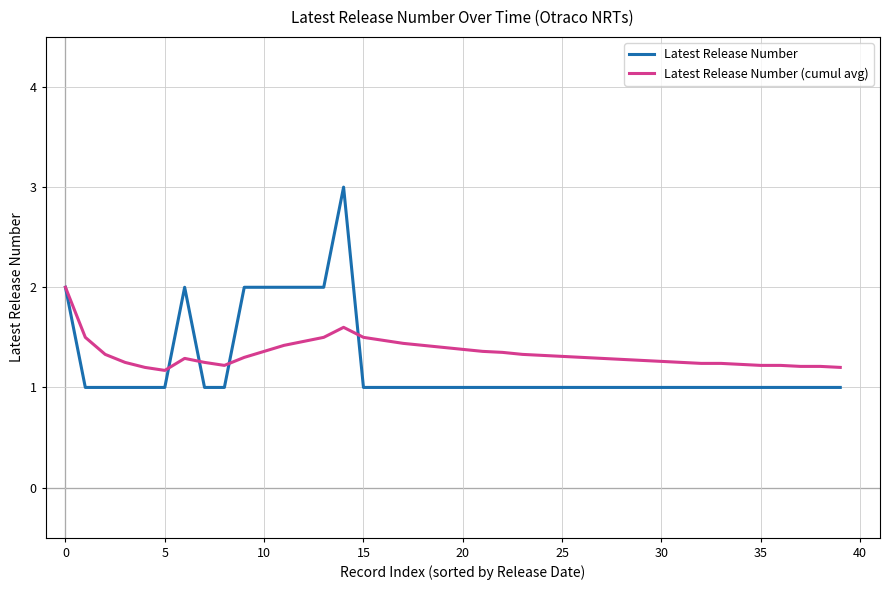

Which series has the widest spread of values?

Latest Release Number